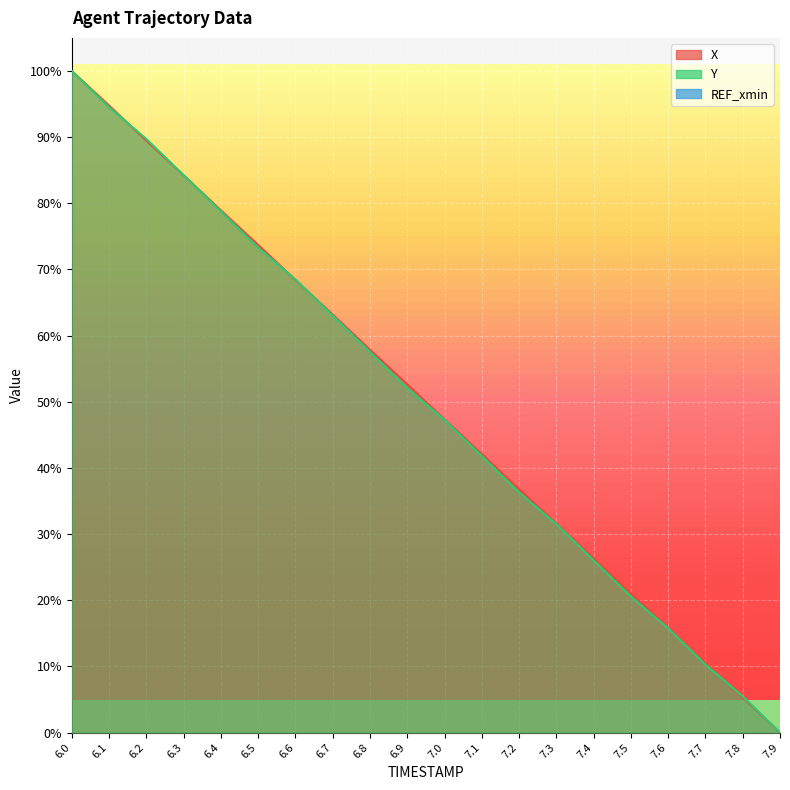

What is the label of the 7th point from the right?

7.3